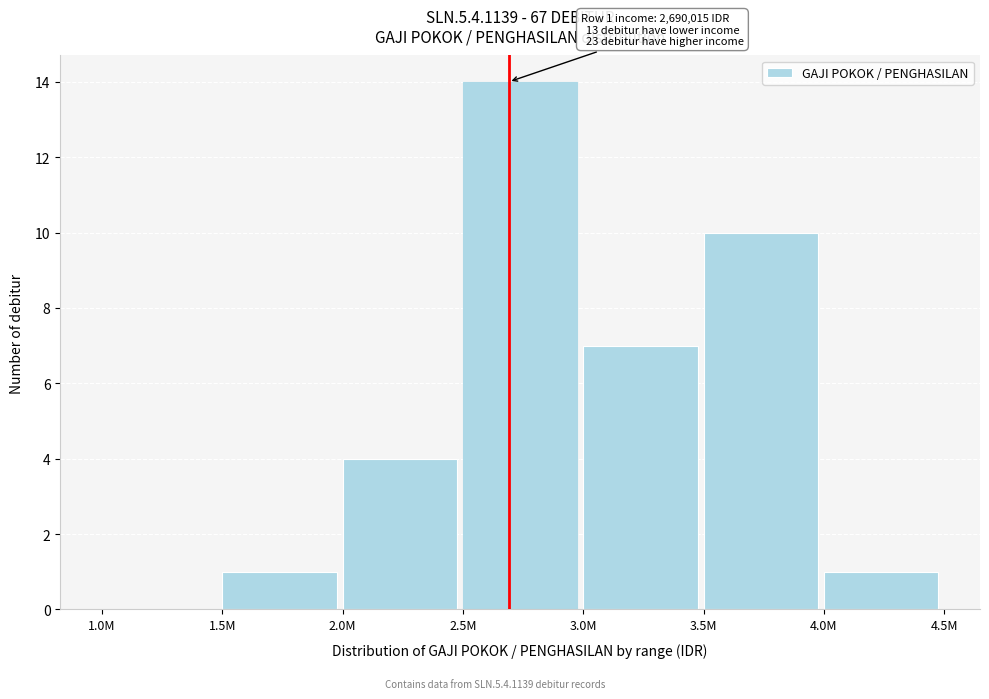

Reading right to left, extract all data points from this chart.

4.0M=1	3.5M=10	3.0M=7	2.5M=14	2.0M=4	1.5M=1	1.0M=0